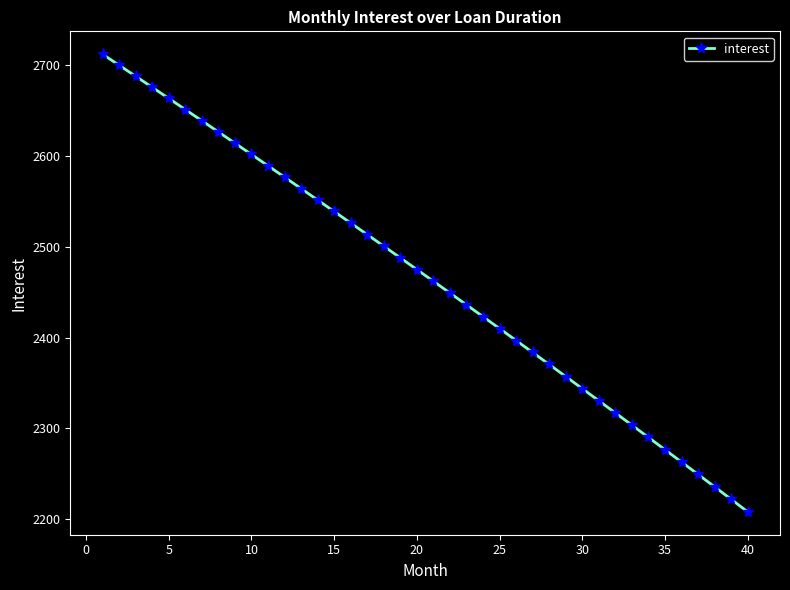

What is the value of the 9th point from the left?

2614.4